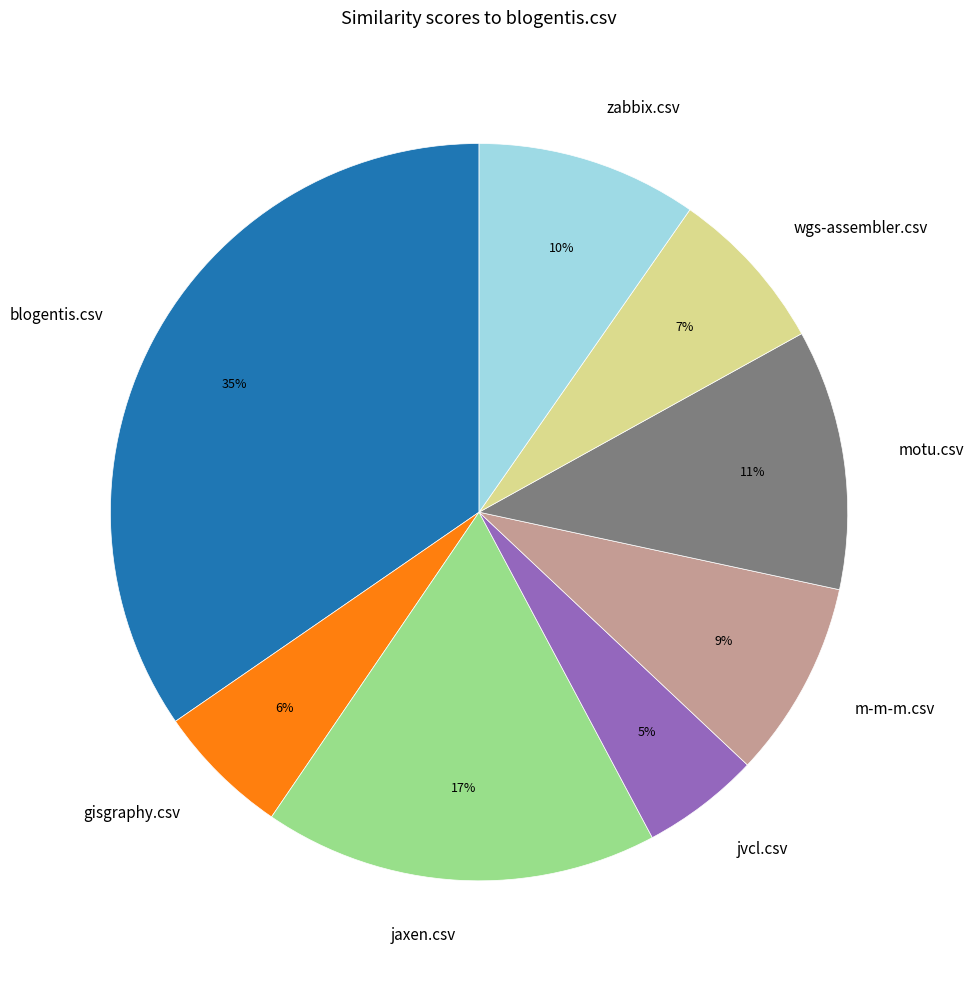

Which has a higher value, motu.csv or zabbix.csv?

motu.csv